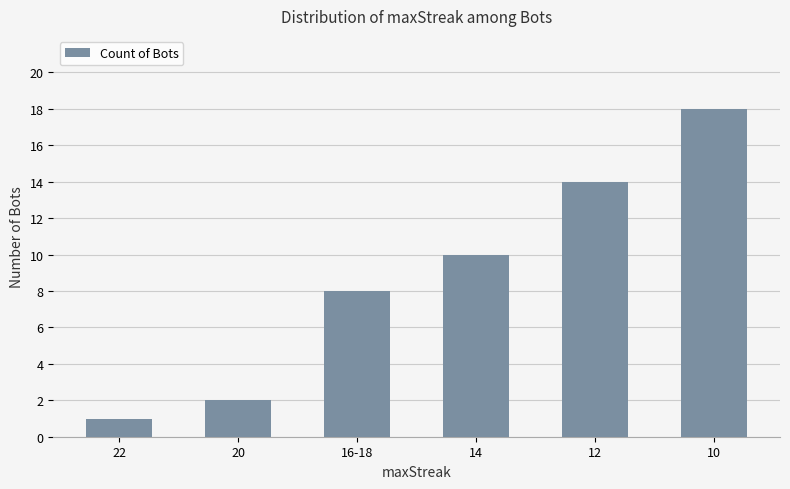

What position from the right is 20?

5